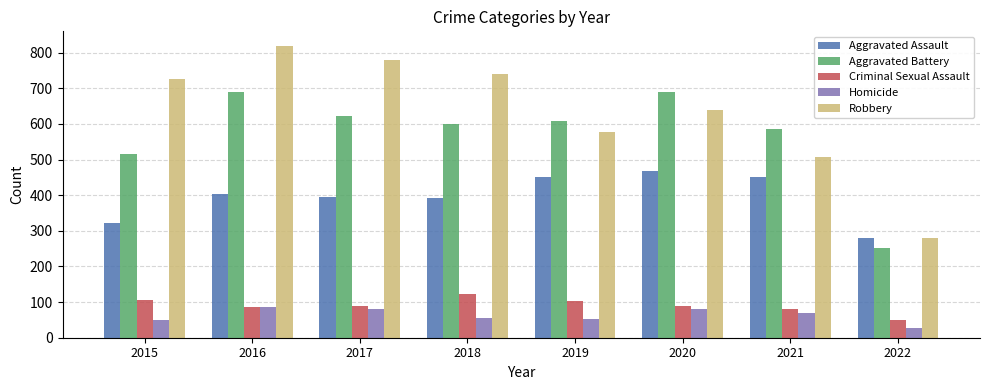

Rank the series by their maximum value, from highest to lowest.

Robbery, Aggravated Battery, Aggravated Assault, Criminal Sexual Assault, Homicide